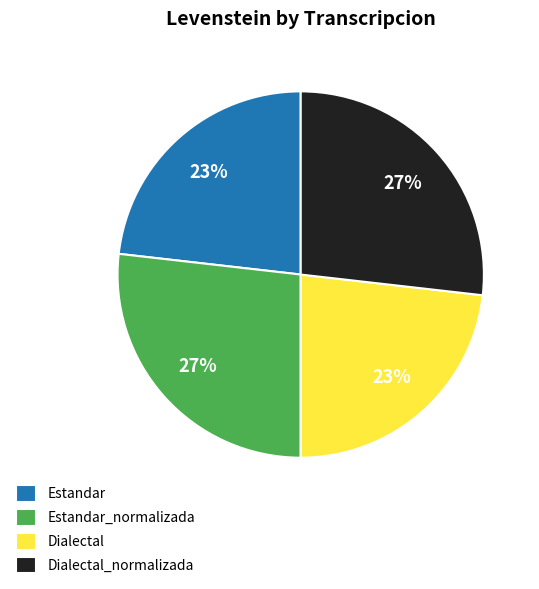

Is there a majority slice in this chart?

No